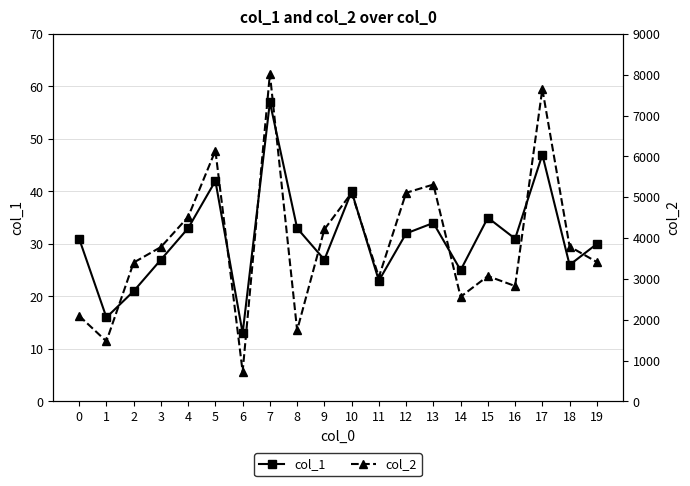

What is the difference between the second highest and second lowest values in the col_1 series?

31